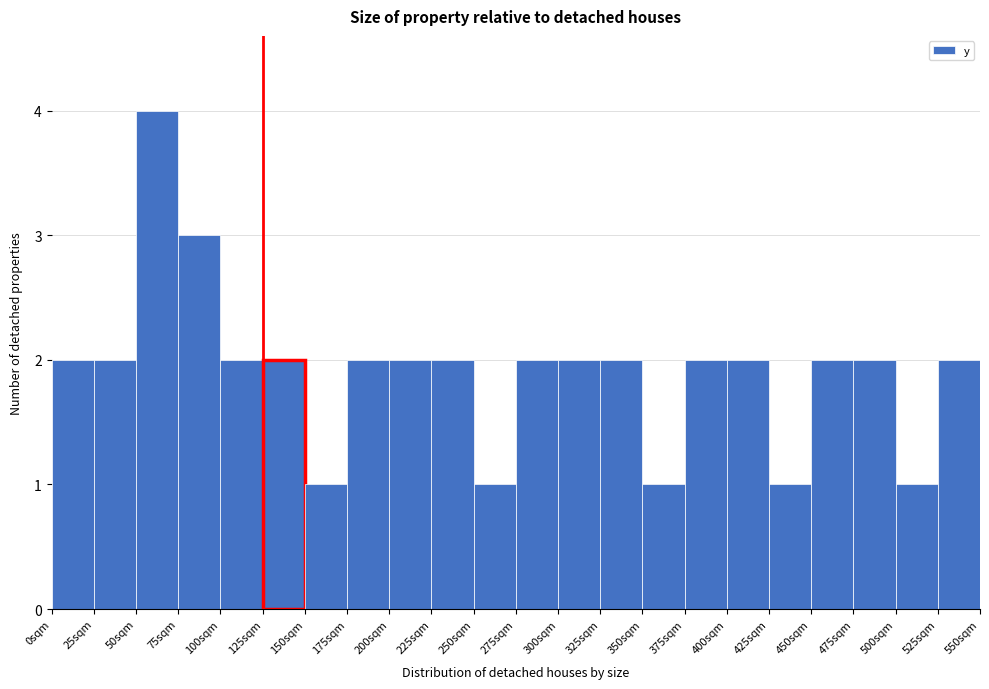

Over which range of the x-axis is the bar tallest?

50 to 75